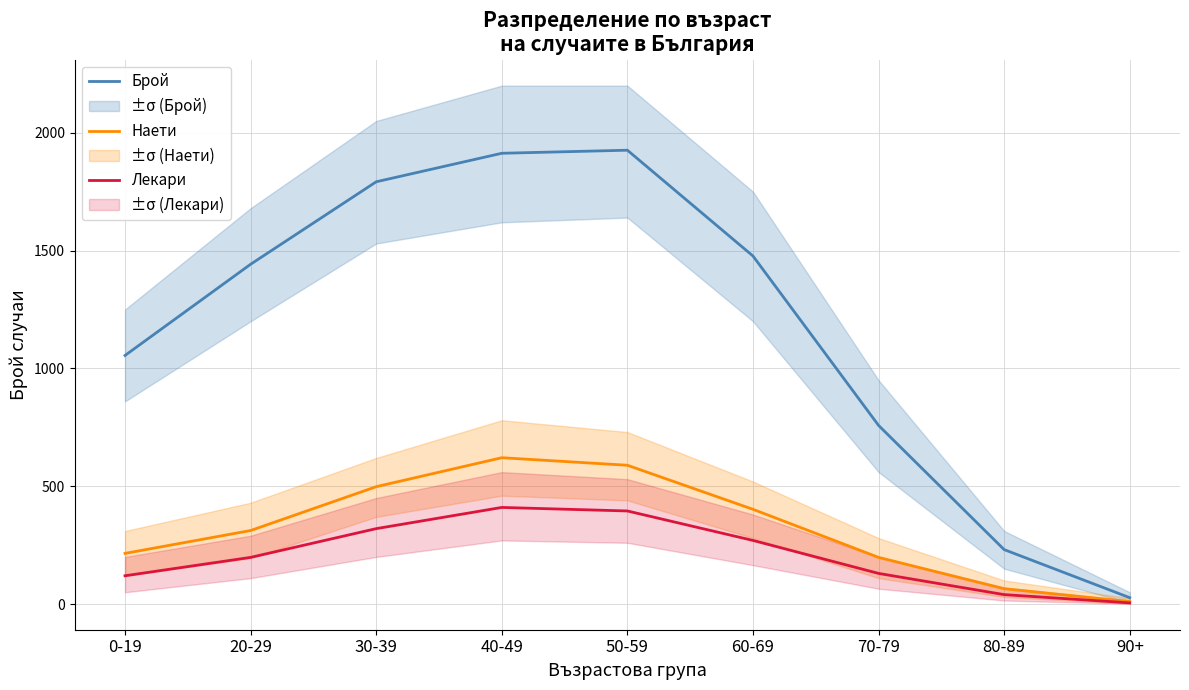

Which series has the largest range (max minus min)?

Брой